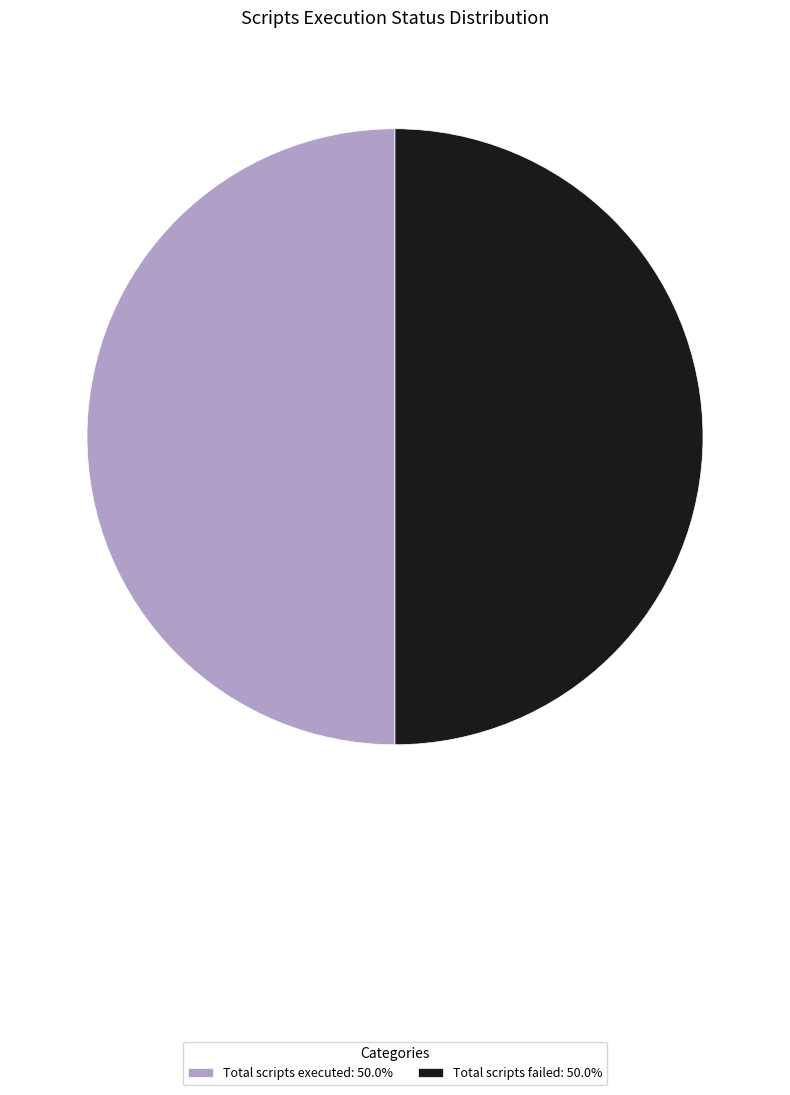

Approximately how many times larger is the value at Total scripts failed: 50.0% compared to Total scripts executed: 50.0%?

1.0